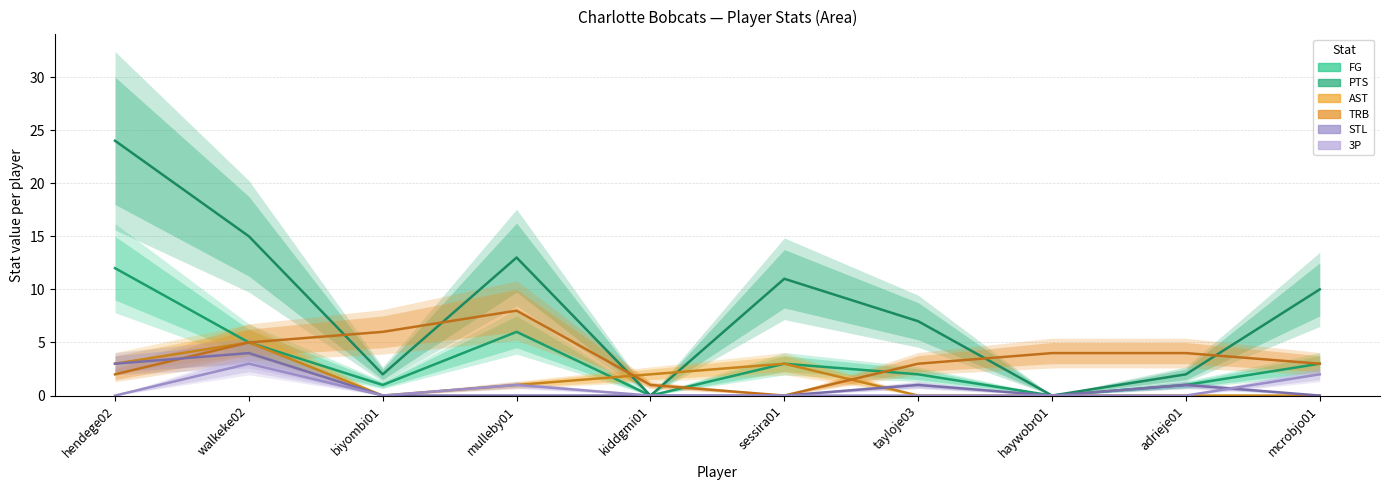

Is it true that AST equals 3 at kiddgmi01?

False